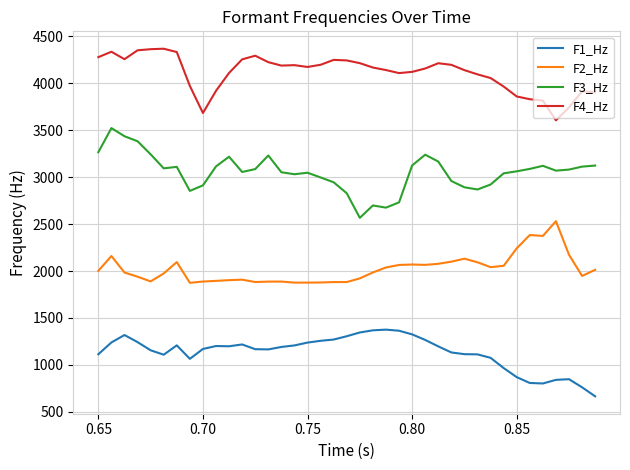

At how many categories does at least one series exceed 852?

39